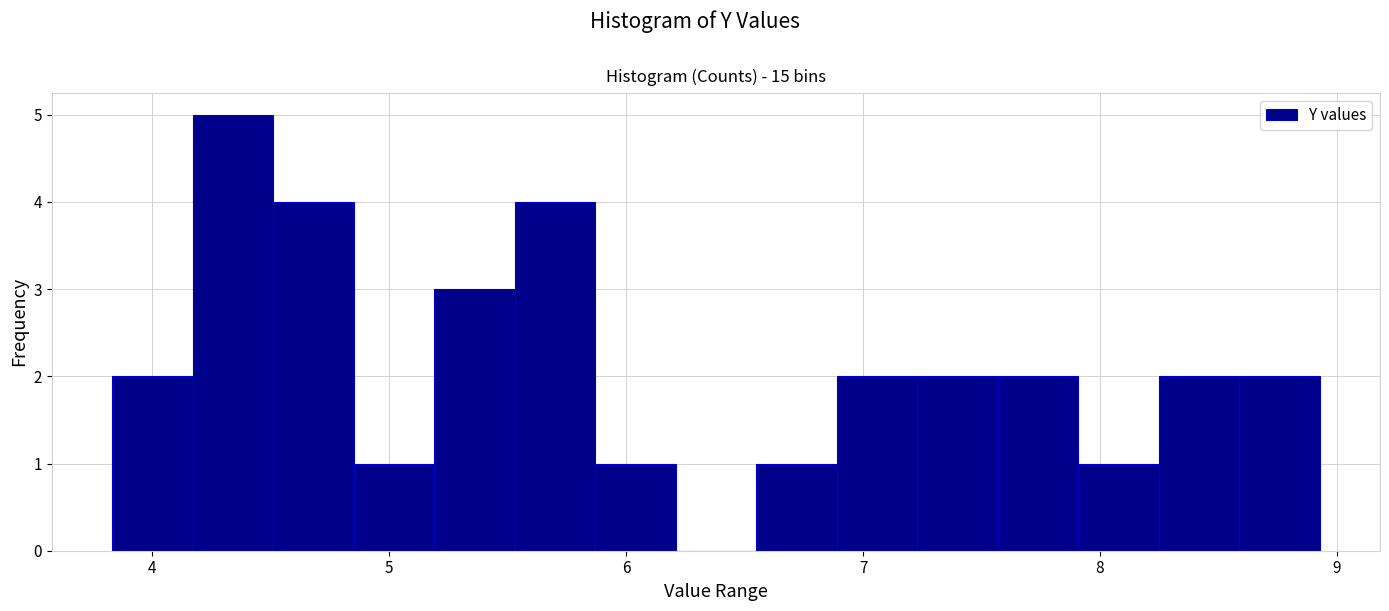

Around what value on the x-axis is the tallest bar? Give the approximate position of its centre, as read against the axis.

4.3